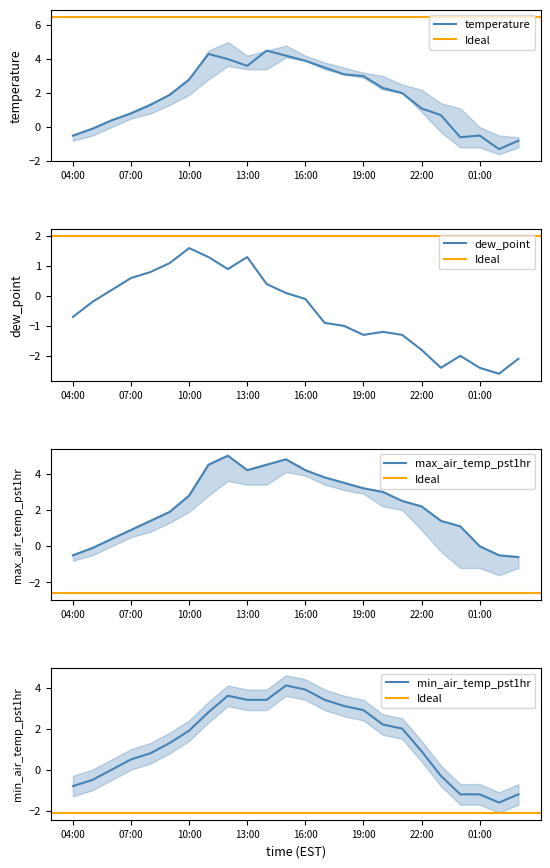

True or false: temperature and max_air_temp_pst1hr cross at least once.

False